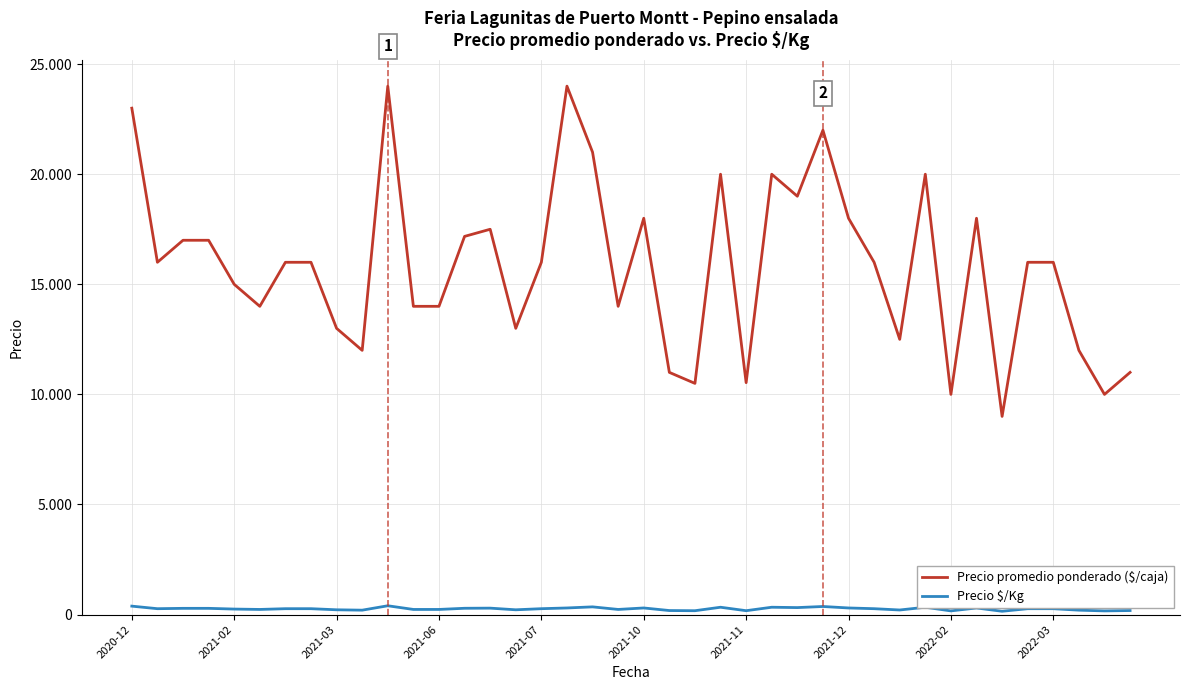

At which category is the sum across all series the highest?

10